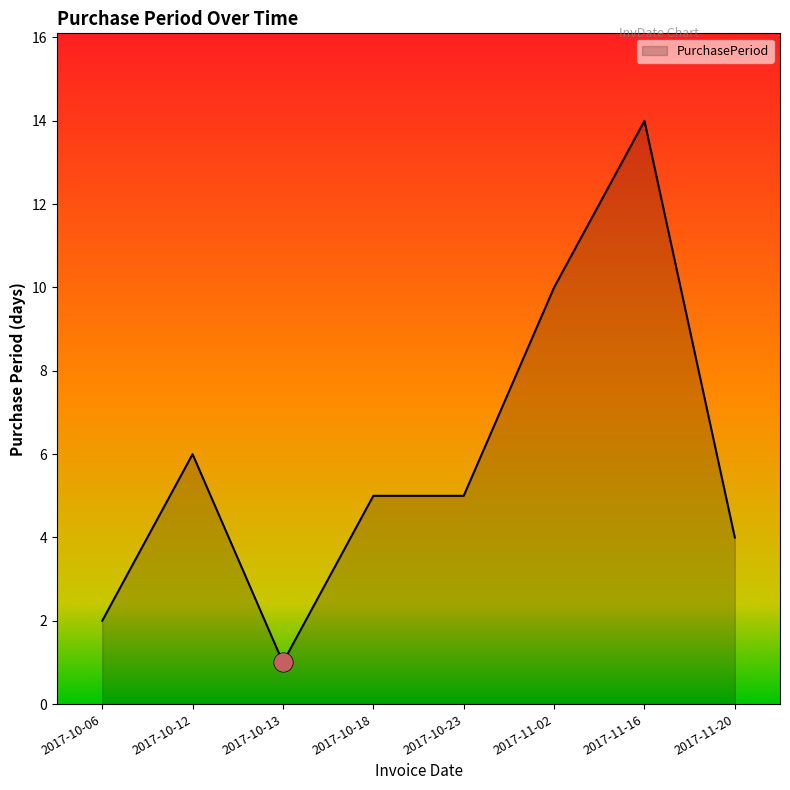

True or false: the data has more than 1 interior local peaks.

True